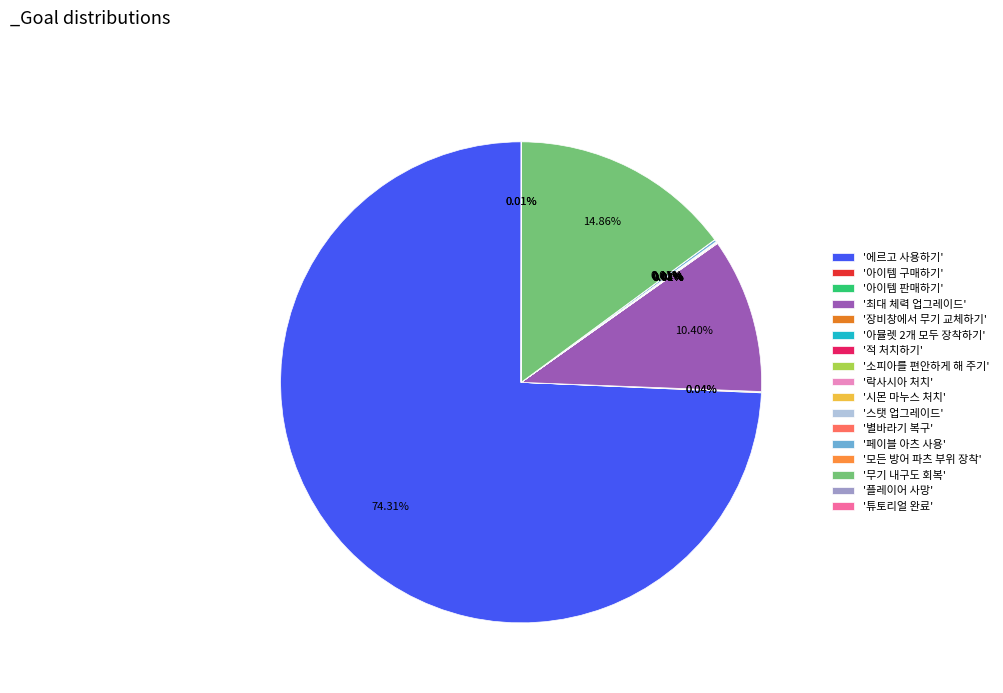

Count the number of slices in the pie.

17